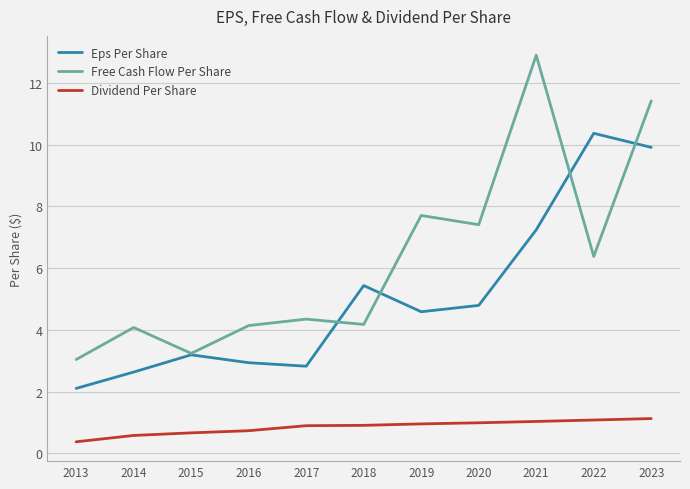

What is the spread (max minus min) of values at 2018?

4.5